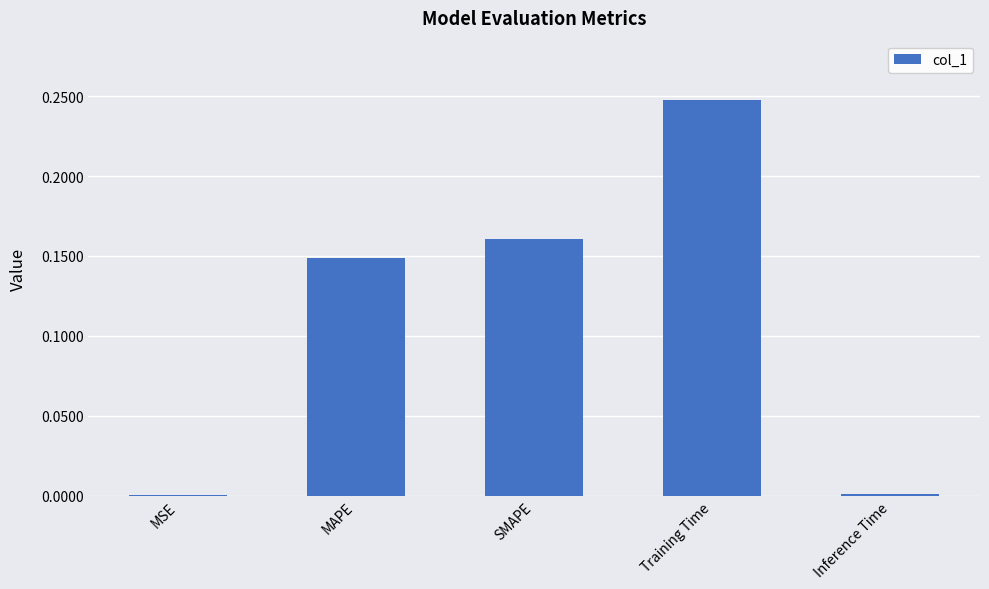

Which label corresponds to the largest value in the chart?

Training Time